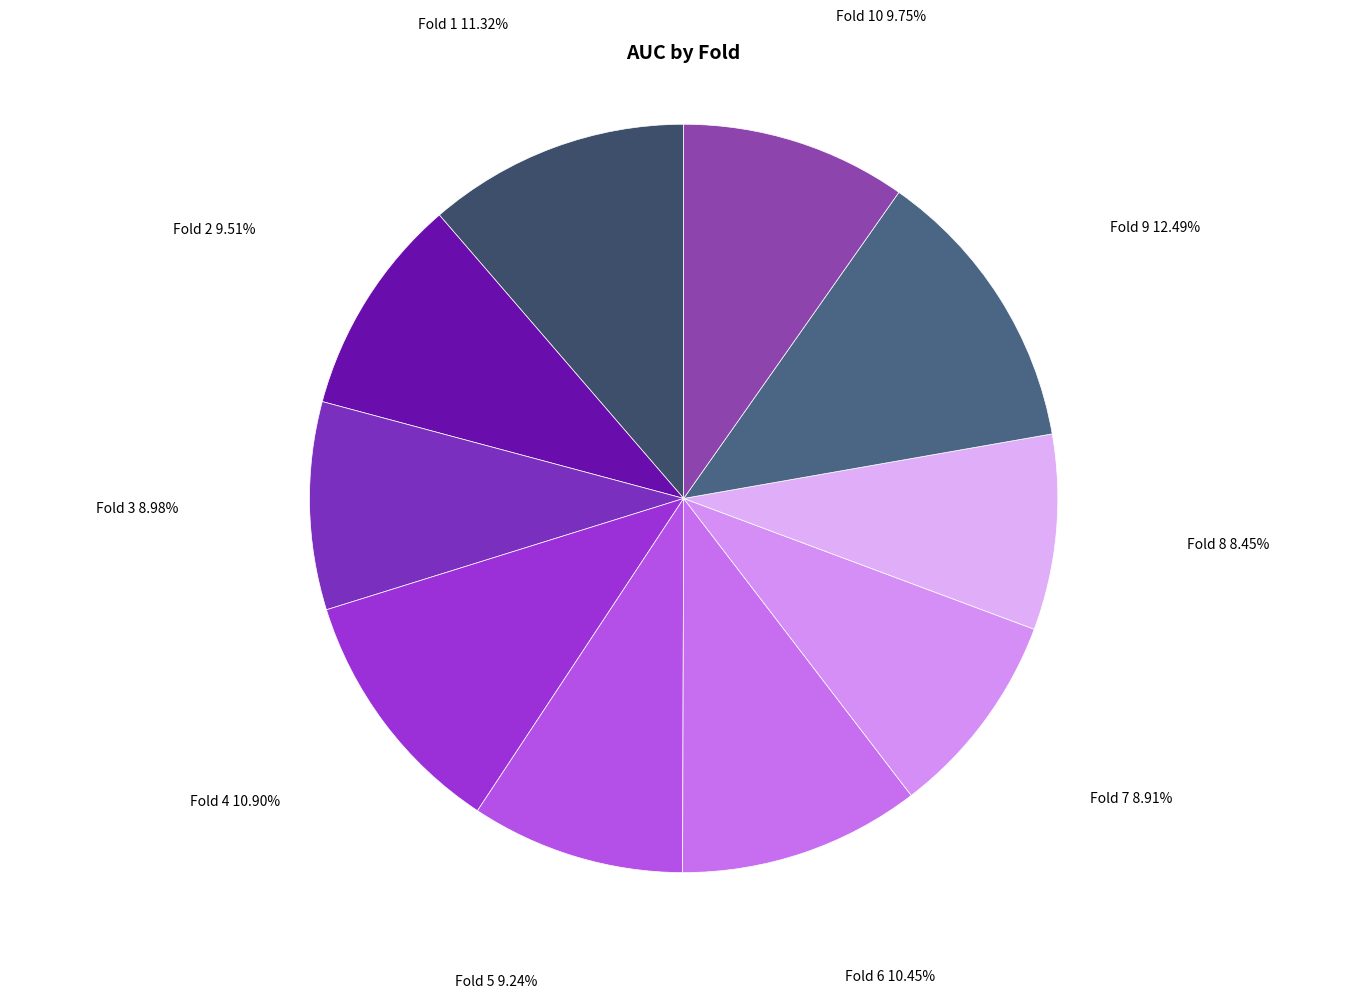

Does Fold 8 represent more than half of the total?

No